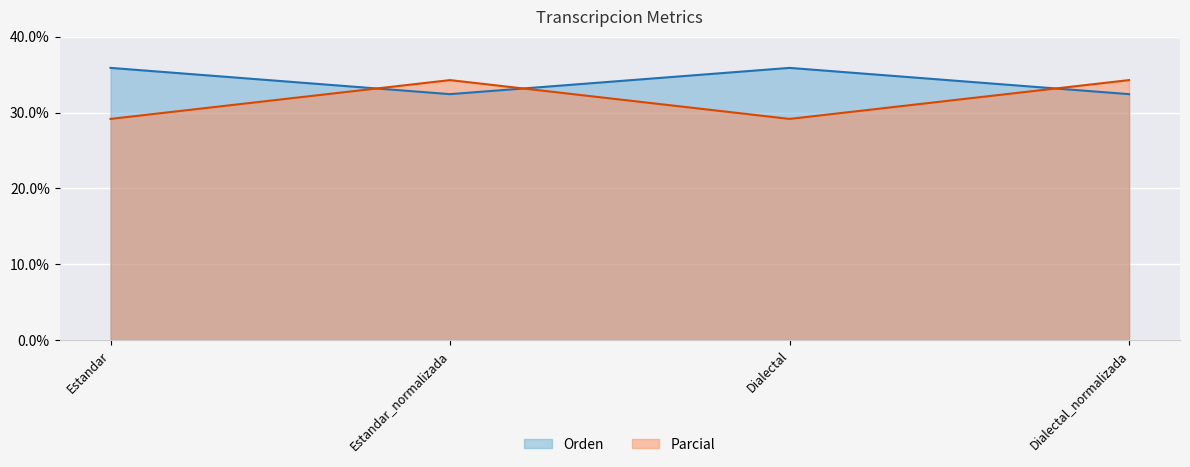

Reading right to left, extract all data points from this chart.

Orden: 32.4	35.9	32.4	35.9
Parcial: 34.3	29.2	34.3	29.2